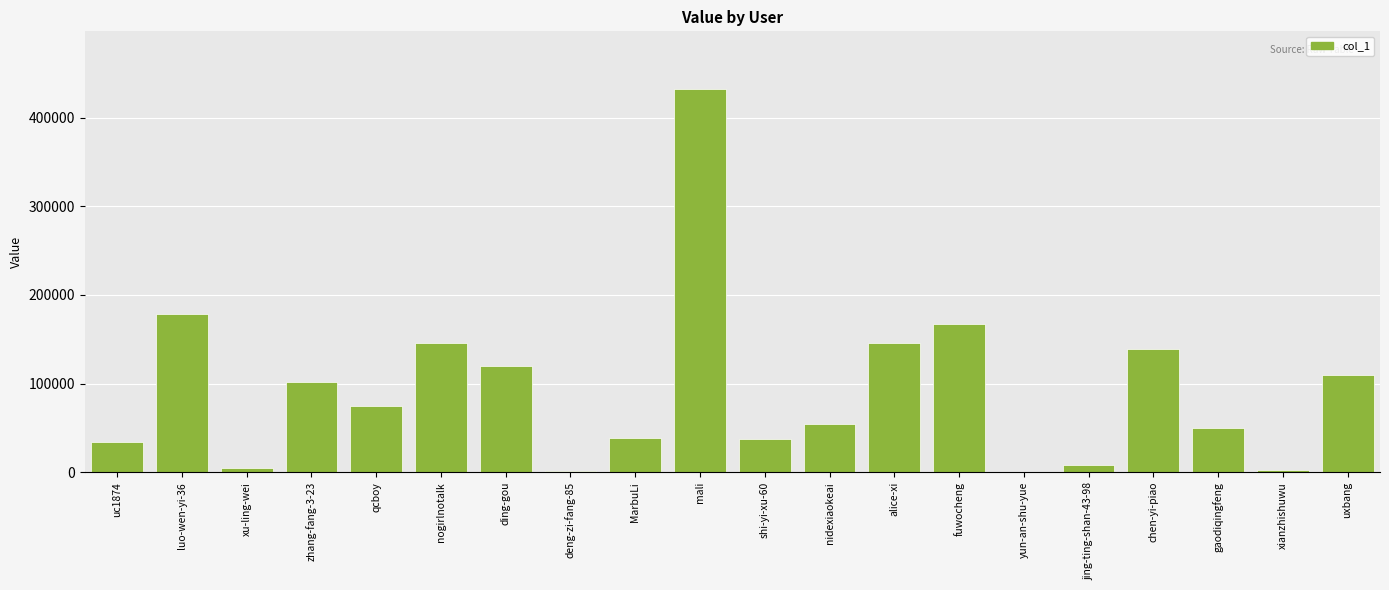

What is the approximate value at uc1874, to the nearest 50?

34450